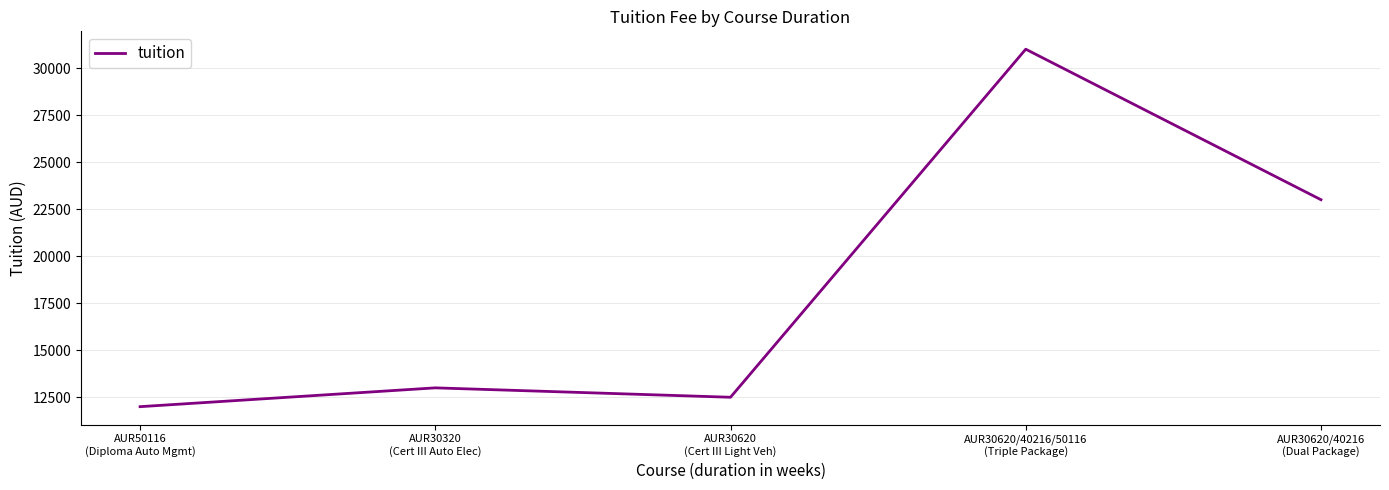

How many interior local peaks (higher than both neighbors) does the data have?

2